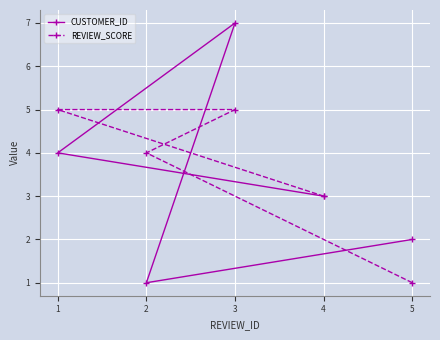

Is it true that REVIEW_SCORE equals 5 at 1?

True